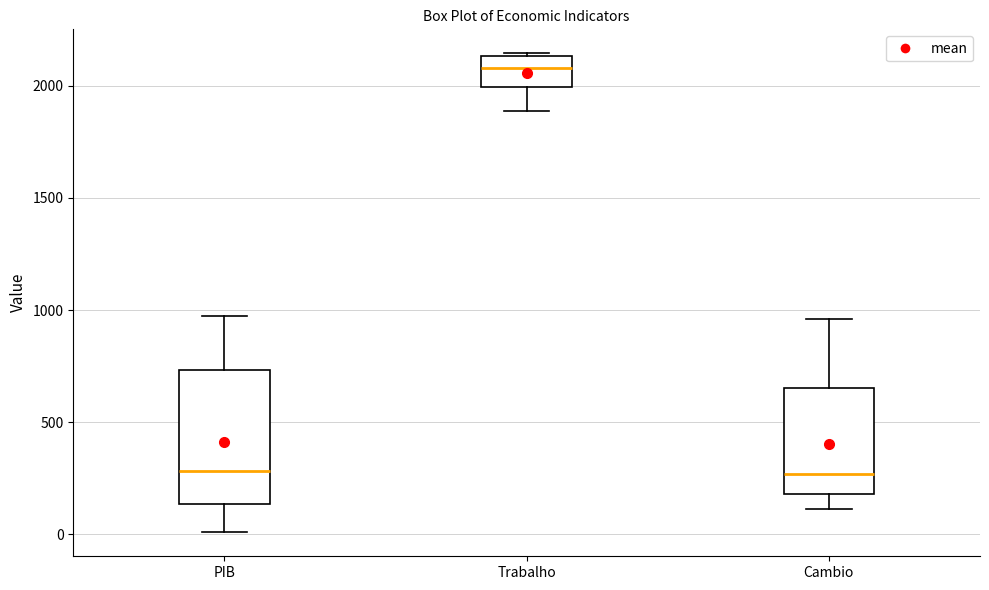

Reading left to right, transcribe this box plot: for each box, give where its median line is, the range the box spans, and where its two whiskers end, as read against the y-axis. The values are not printed on the chart, so give them approximately, as read against the axis.

PIB: median 300, box 150 to 750, whiskers 0 to 950
Trabalho: median 2100, box 2000 to 2150, whiskers 1900 to 2150
Cambio: median 250, box 200 to 650, whiskers 100 to 950